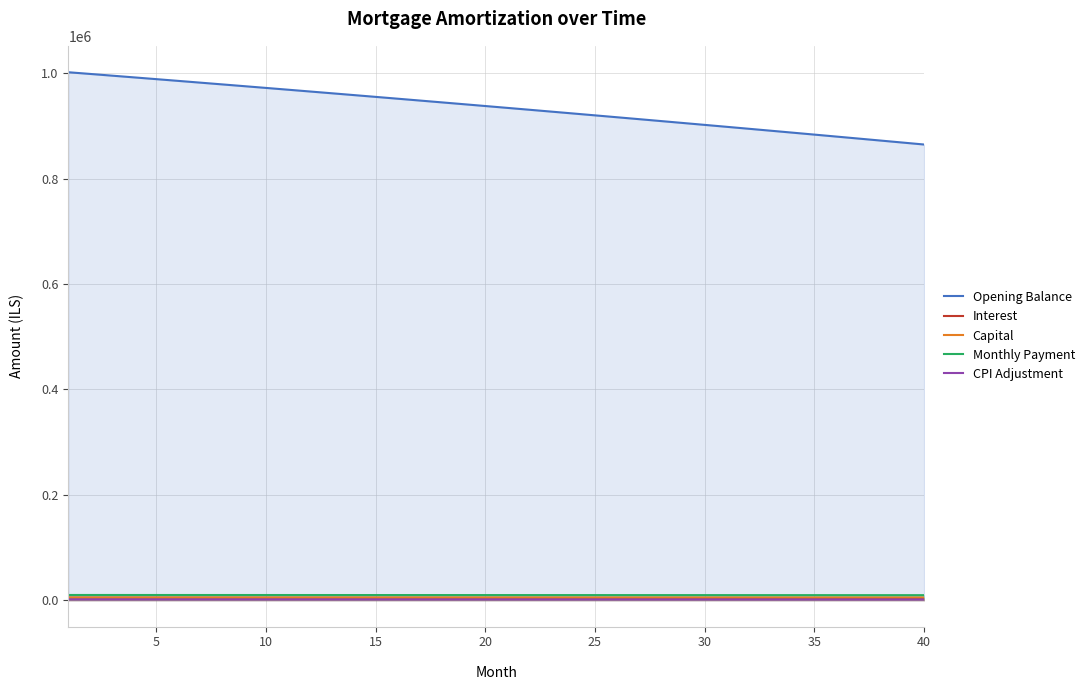

At how many categories does at least one series exceed 913190?

26